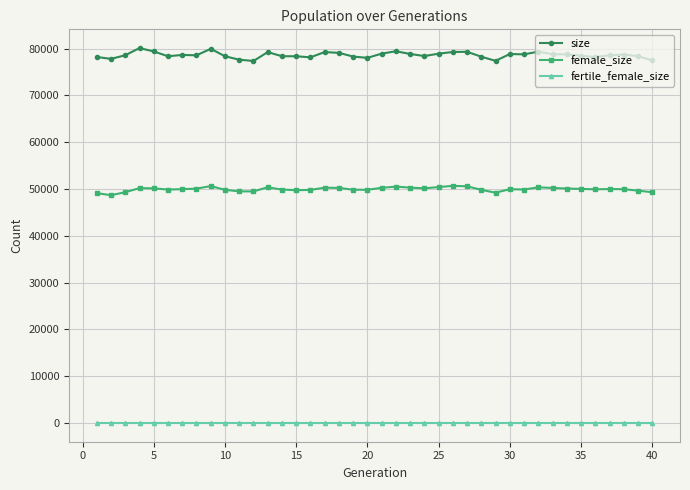

What is the difference between the second highest and minimum values in the female_size series?

1951